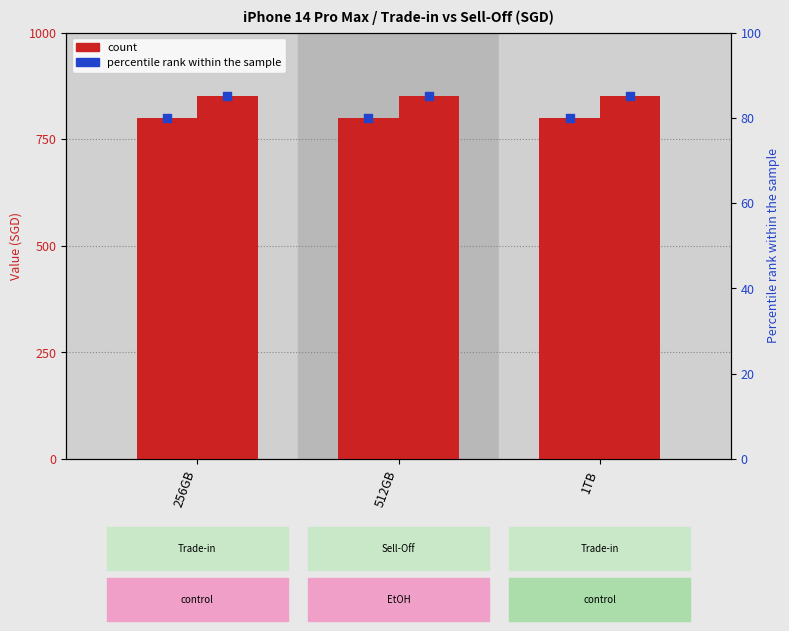

Which series contains the lowest Y value?

percentile rank within the sample